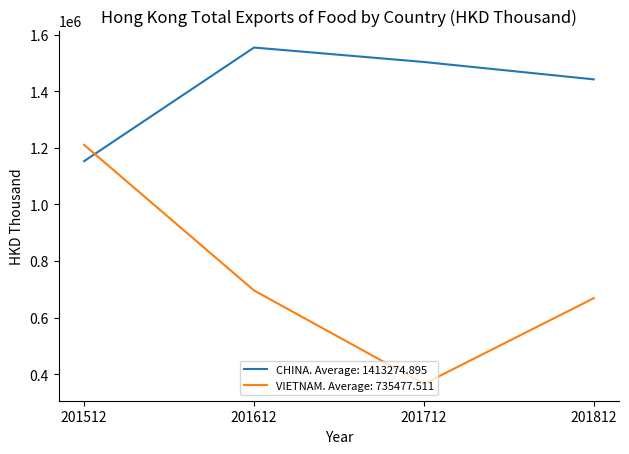

At which label is VIETNAM. Average: 735477.511 closest to 788315?

201612